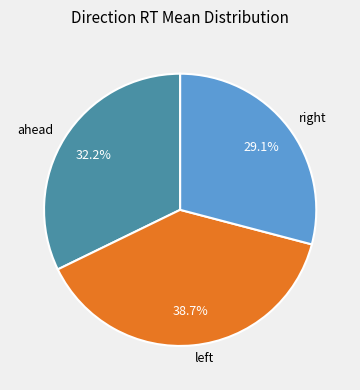

Rank the categories by value from highest to lowest.

left, ahead, right